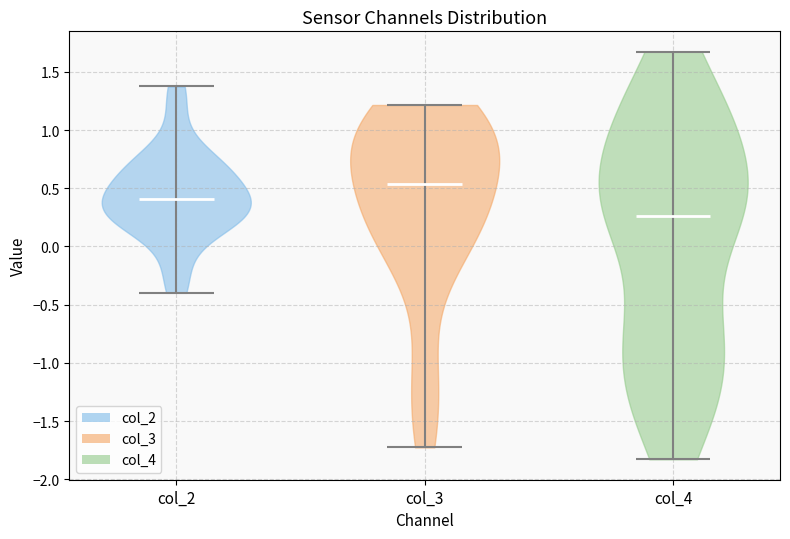

Reading left to right, read every violin against the y-axis: where its median line is, and the lowest and highest points it reaches. The values are not printed on the chart, so give them approximately, as read against the axis.

col_2: median line 0.40, lowest point -0.40, highest point 1.35
col_3: median line 0.55, lowest point -1.75, highest point 1.20
col_4: median line 0.25, lowest point -1.85, highest point 1.65